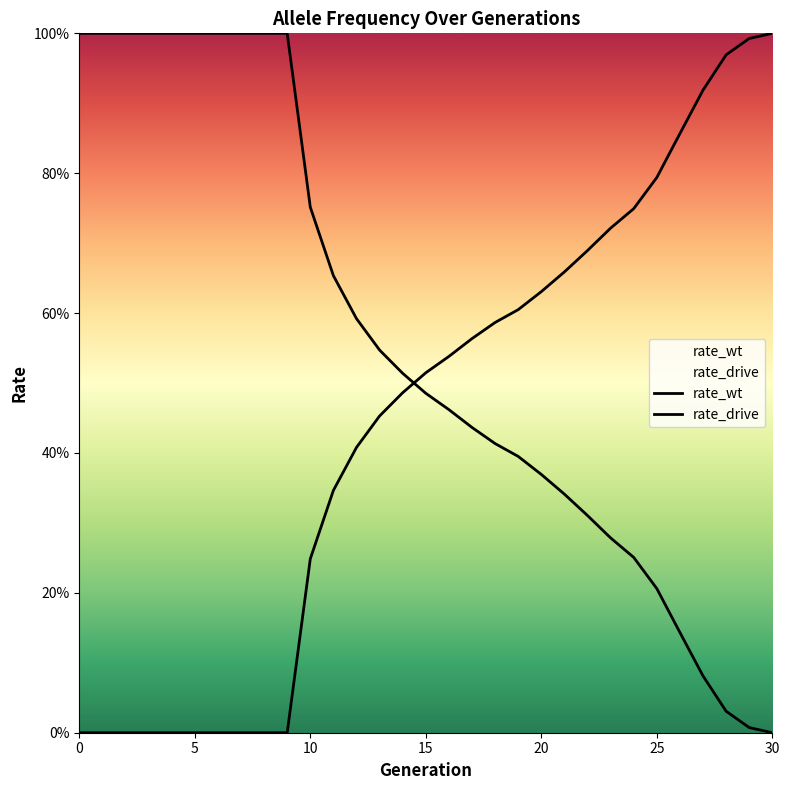

True or false: rate_drive has a value of 1.8 at 29.

False